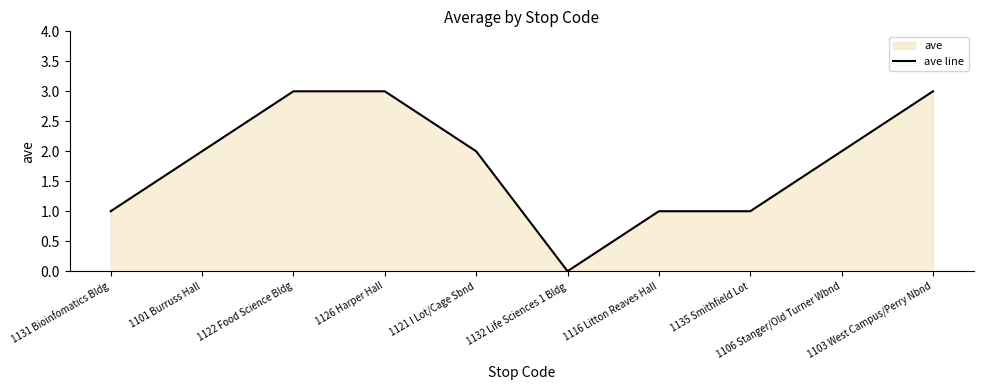

Count the number of categories in the chart.

10